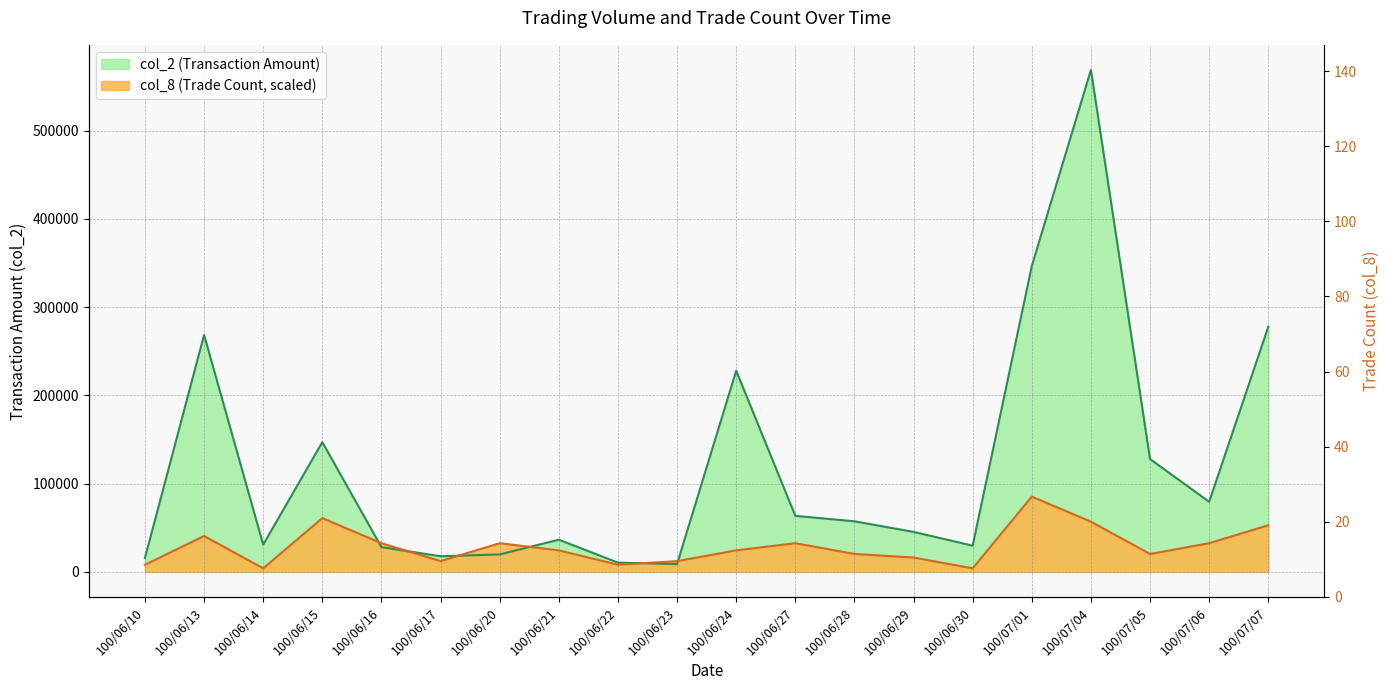

Which has a higher value, 100/06/13 or 100/06/21?

100/06/13